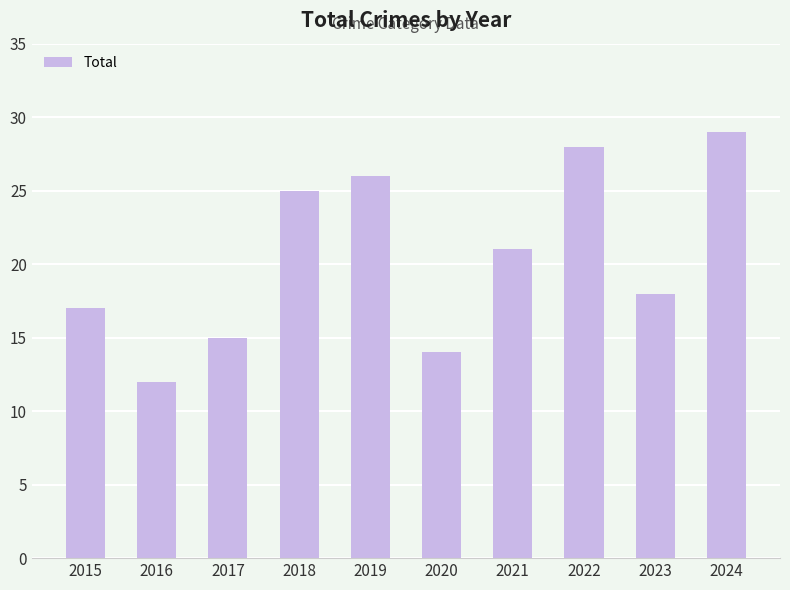

What is the sum of the values at 2019 and 2021?

47